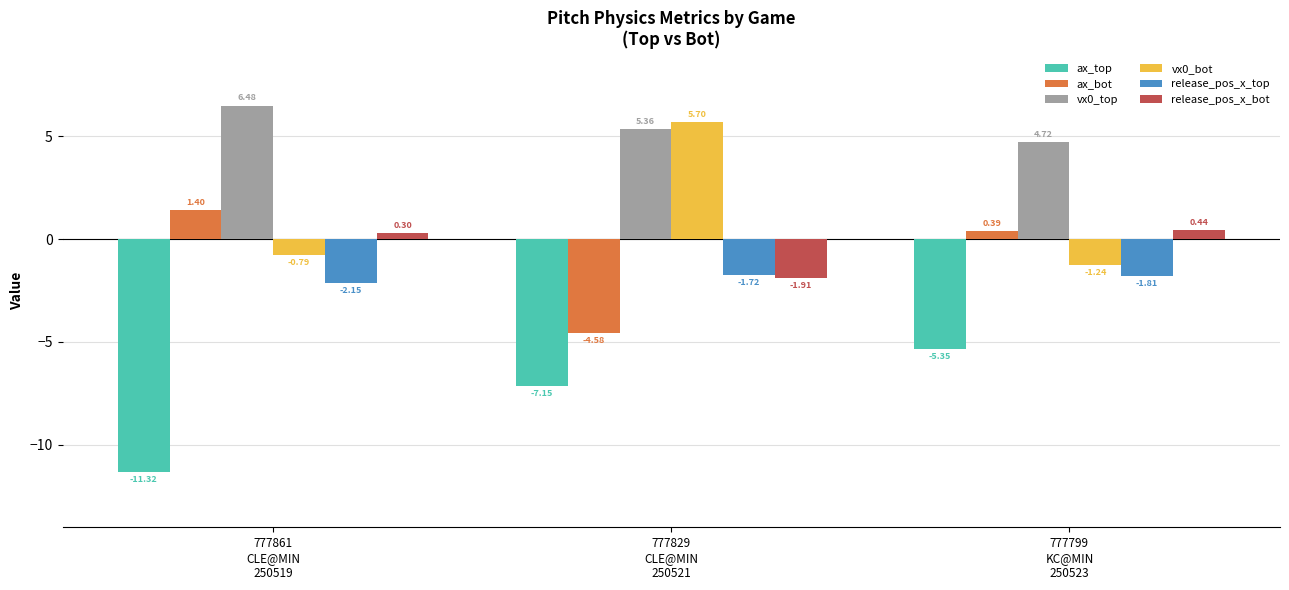

How many values in ax_bot are below zero?

1